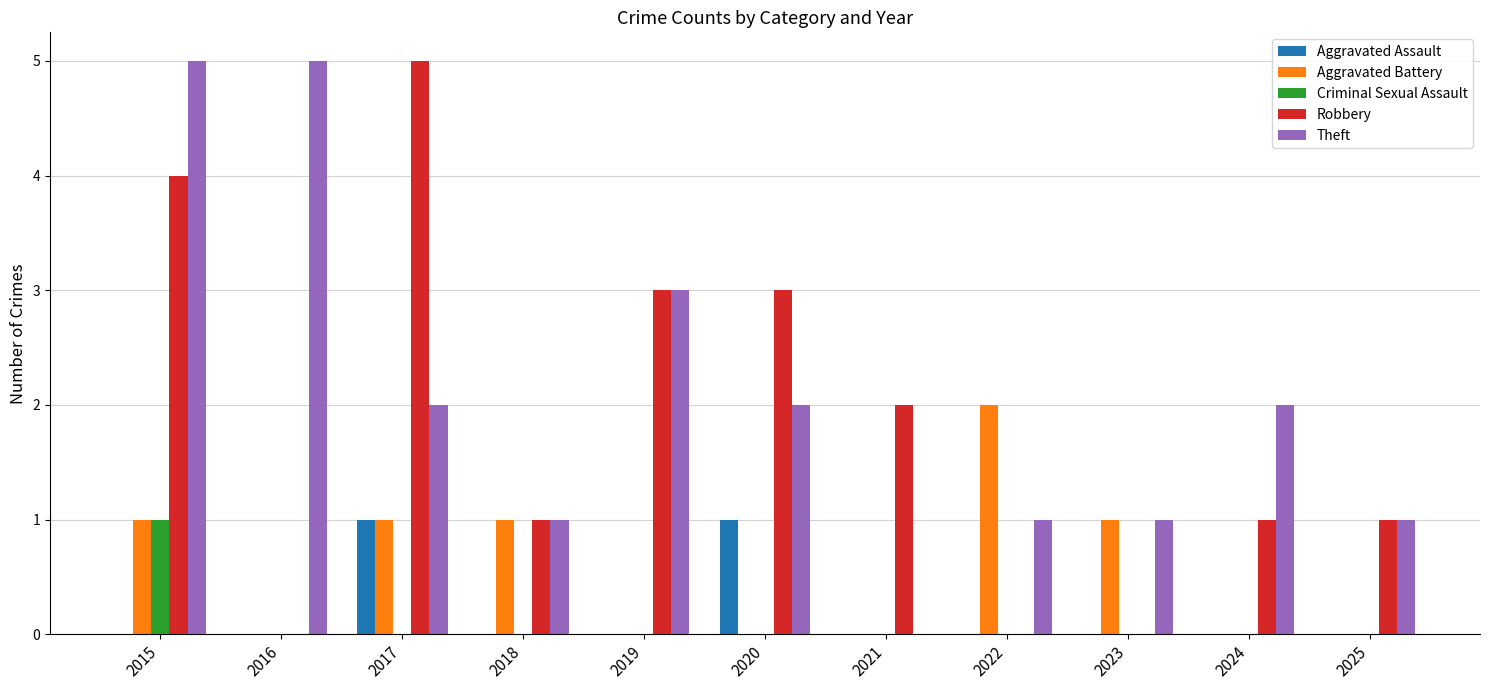

Reading left to right, transcribe all the data shown in this chart.

Aggravated Assault: 2015=0	2016=0	2017=1	2018=0	2019=0	2020=1	2021=0	2022=0	2023=0	2024=0	2025=0
Aggravated Battery: 2015=1	2016=0	2017=1	2018=1	2019=0	2020=0	2021=0	2022=2	2023=1	2024=0	2025=0
Criminal Sexual Assault: 2015=1	2016=0	2017=0	2018=0	2019=0	2020=0	2021=0	2022=0	2023=0	2024=0	2025=0
Robbery: 2015=4	2016=0	2017=5	2018=1	2019=3	2020=3	2021=2	2022=0	2023=0	2024=1	2025=1
Theft: 2015=5	2016=5	2017=2	2018=1	2019=3	2020=2	2021=0	2022=1	2023=1	2024=2	2025=1